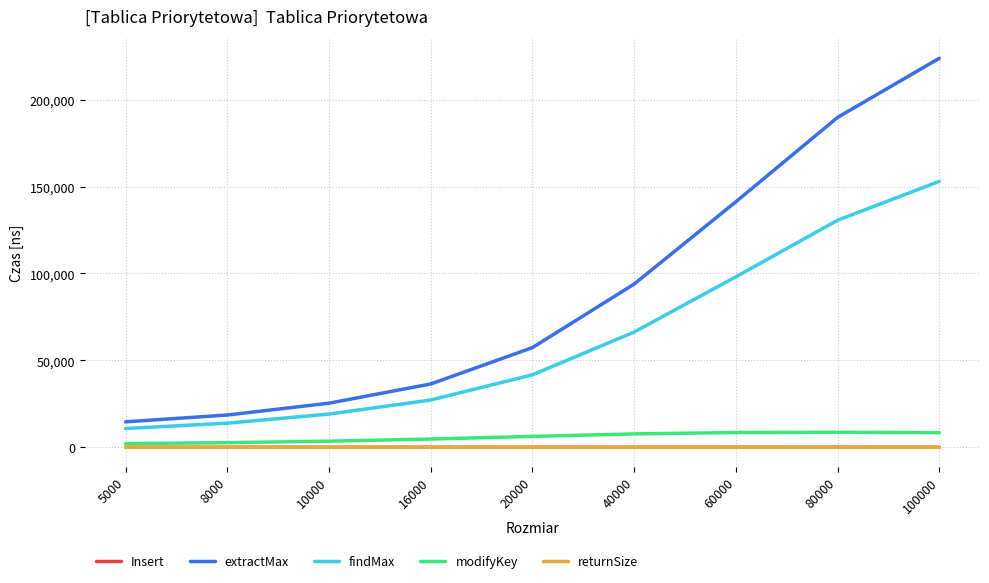

Which series has the largest range (max minus min)?

extractMax